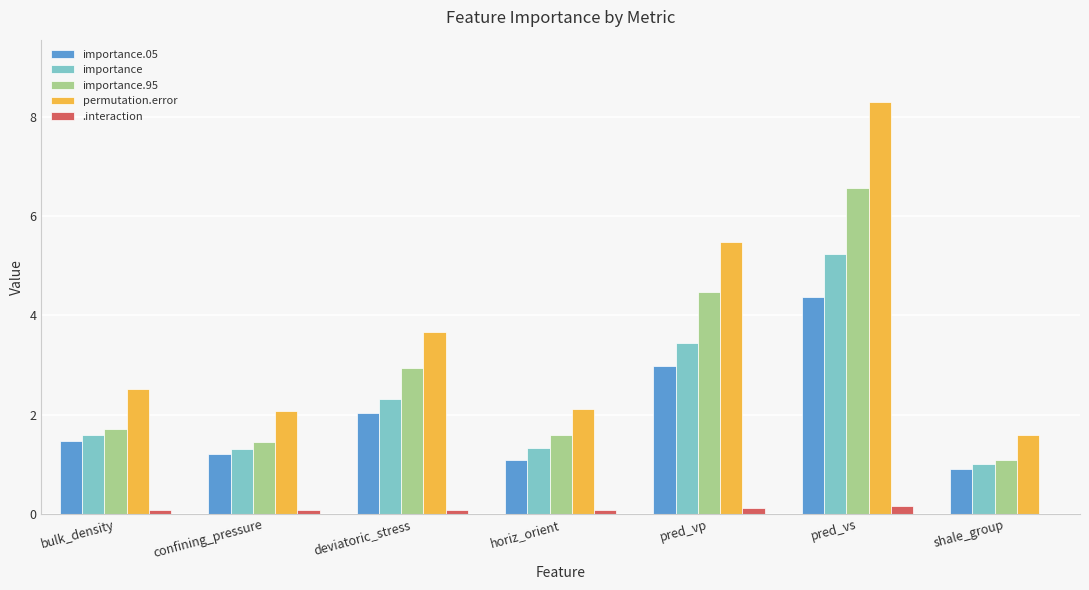

What is the sum of all importance values?

16.2